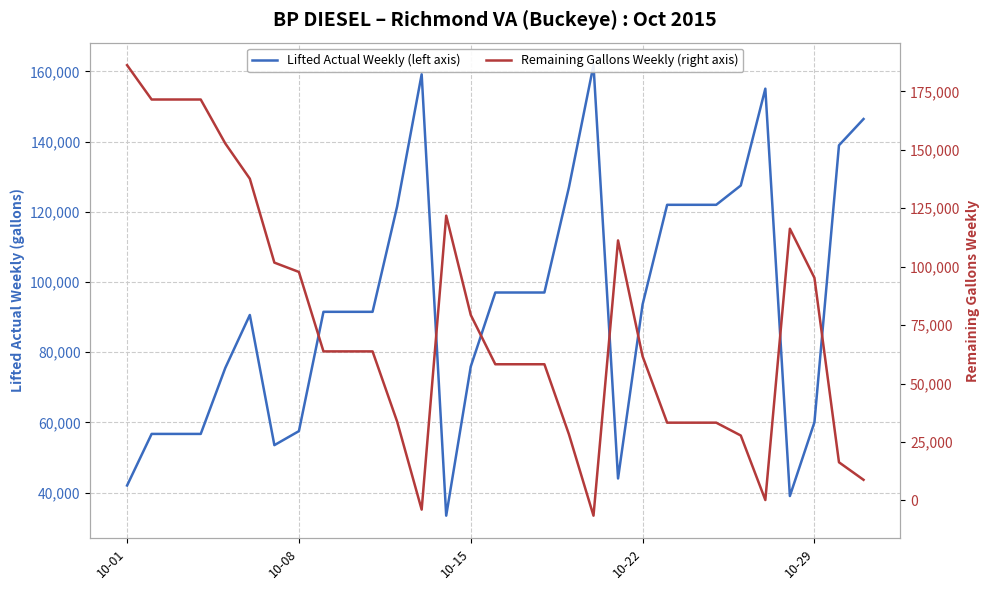

Rank the series by their maximum value, from highest to lowest.

Remaining Gallons Weekly (right axis), Lifted Actual Weekly (left axis)